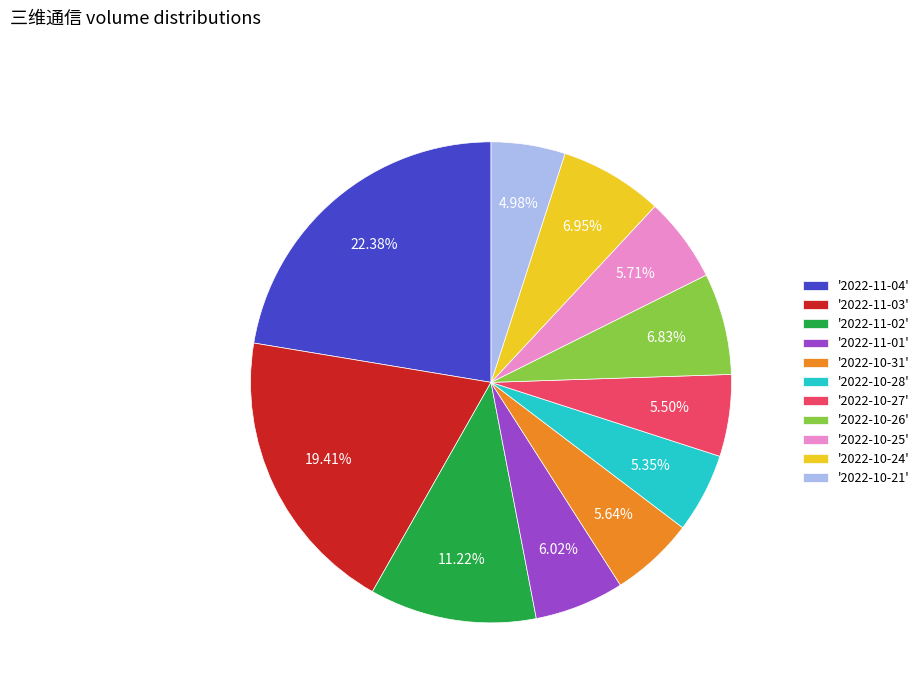

Is there any slice that represents more than half of the pie?

No